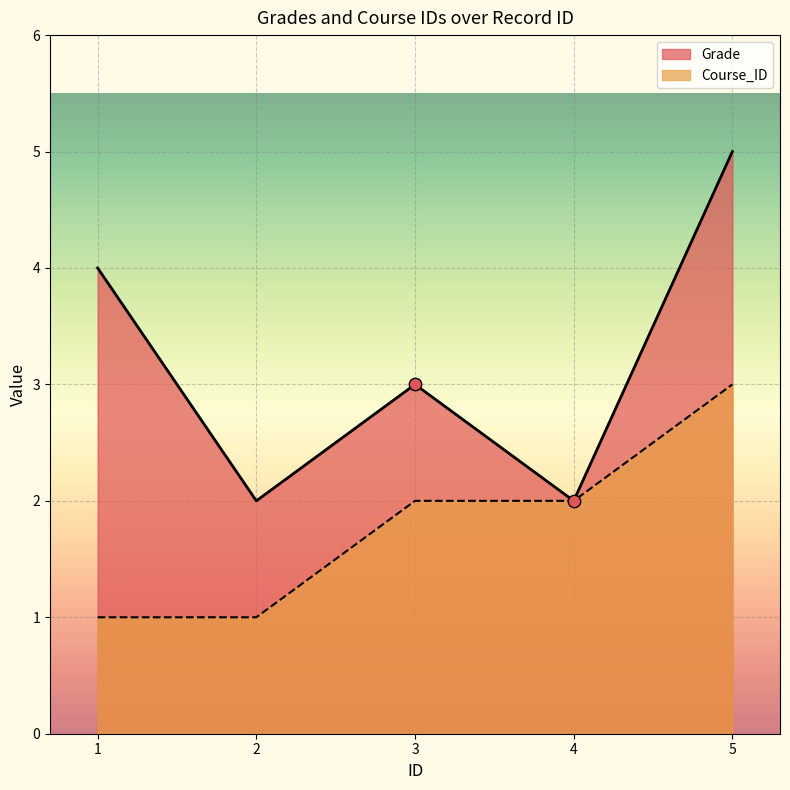

What are all the series names shown in the legend?

Grade, Course_ID